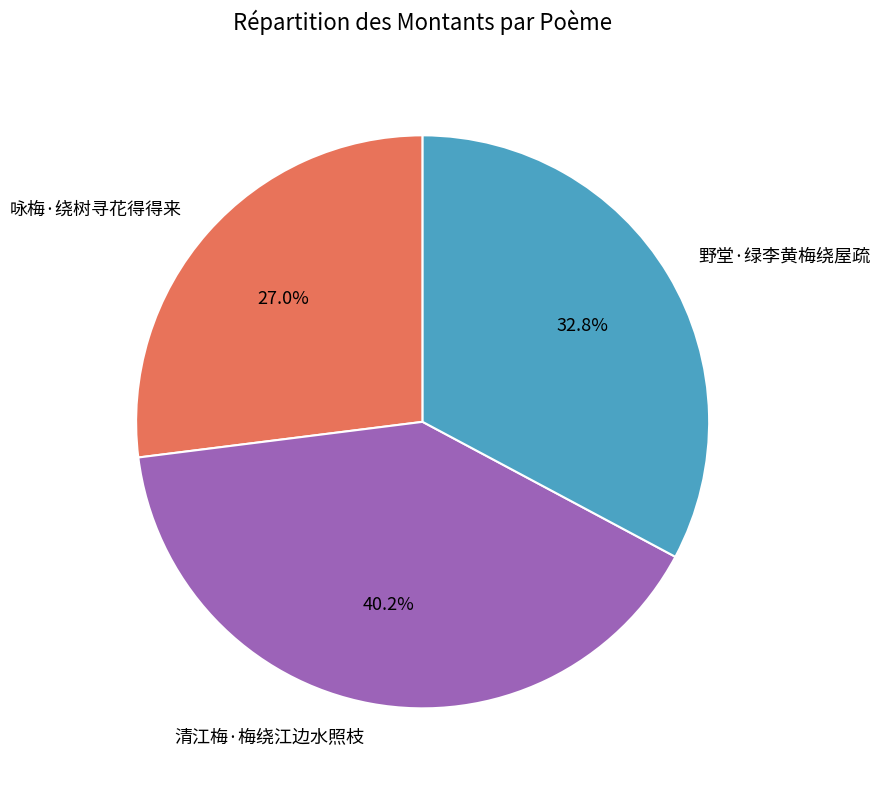

True or false: 咏梅·绕树寻花得得来 accounts for 34% of the total.

False